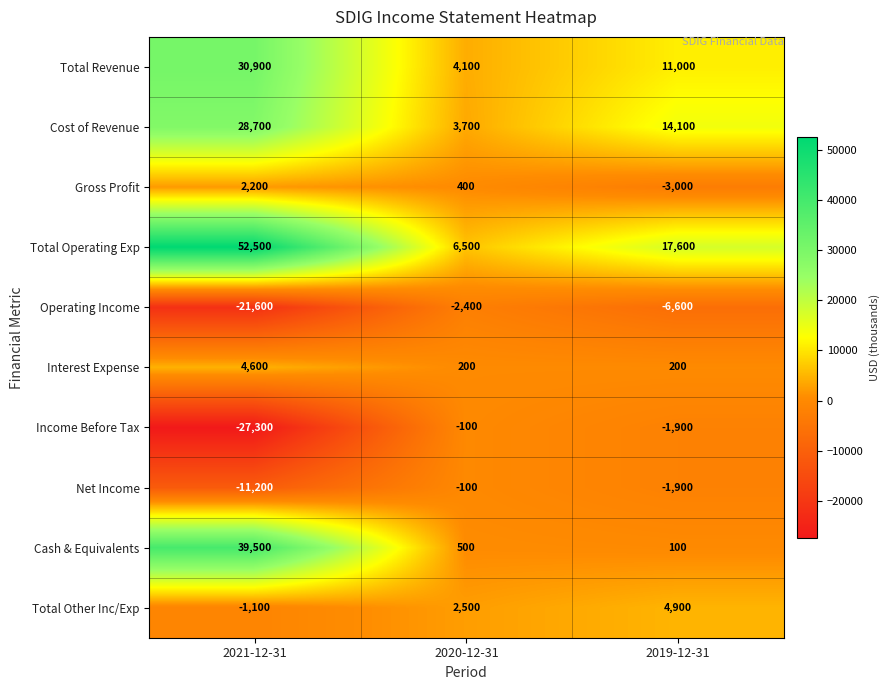

Which series changed the most between 2021-12-31 and 2020-12-31?

Total Operating Exp